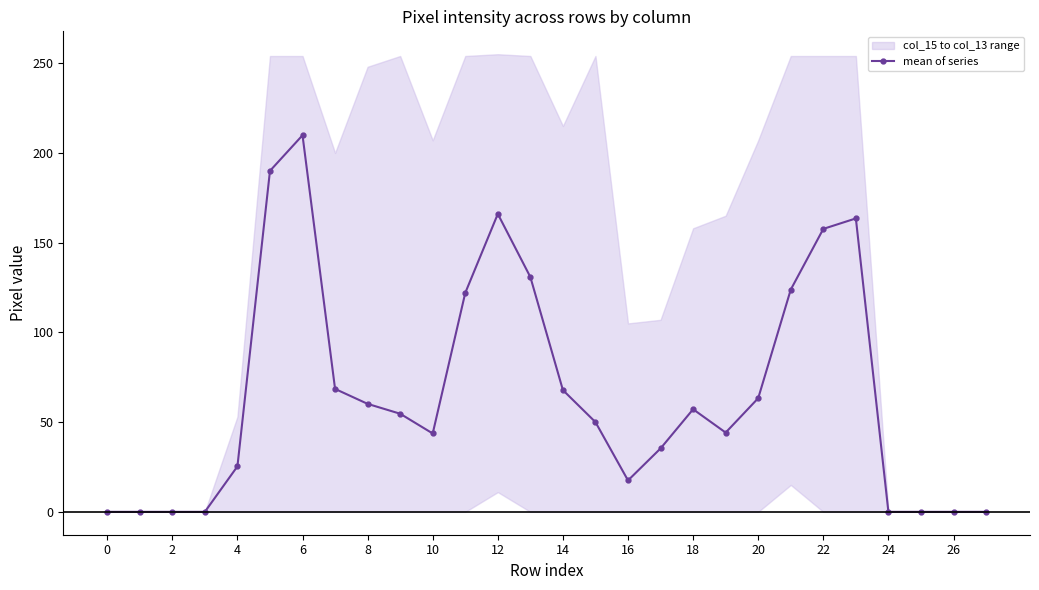

Reading left to right, list all the values displayed in this chart.

0.0	0.0	0.0	0.0	25.3	190.0	209.8	68.5	60.2	54.7	43.7	122.0	166.0	130.8	67.8	50.0	17.5	35.3	57.2	44.2	63.3	123.8	157.7	163.5	0.0	0.0	0.0	0.0